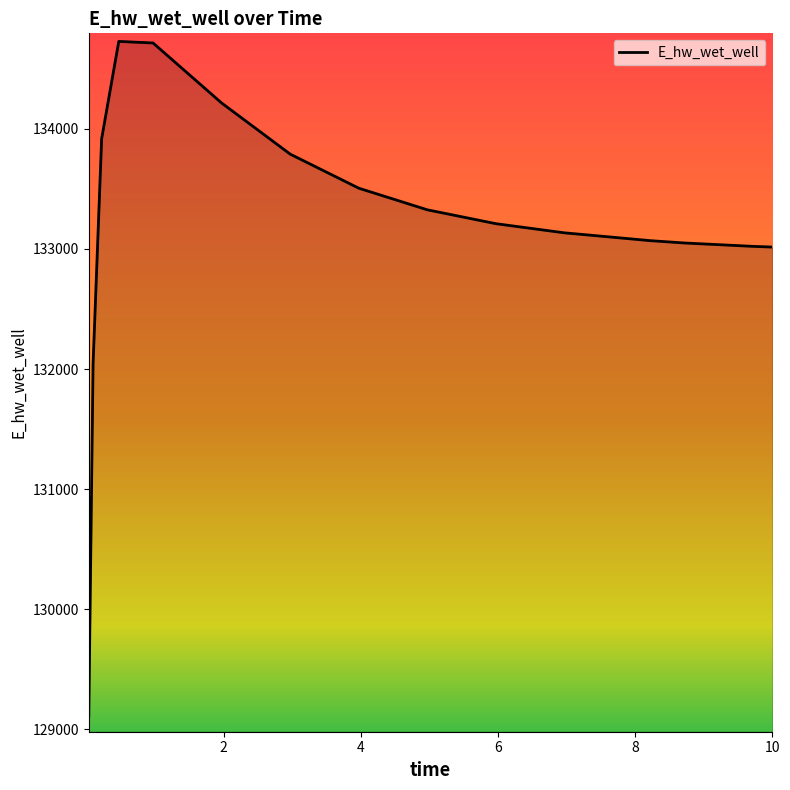

What is the difference between the second highest and second lowest values?

2675.1